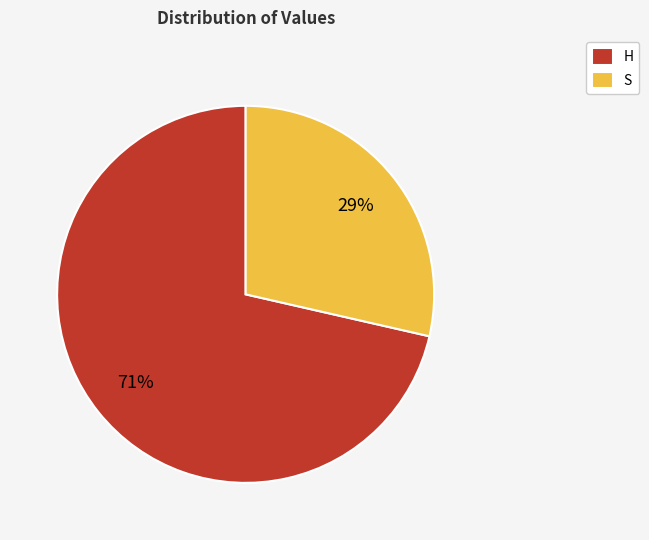

Which has a higher value, S or H?

H